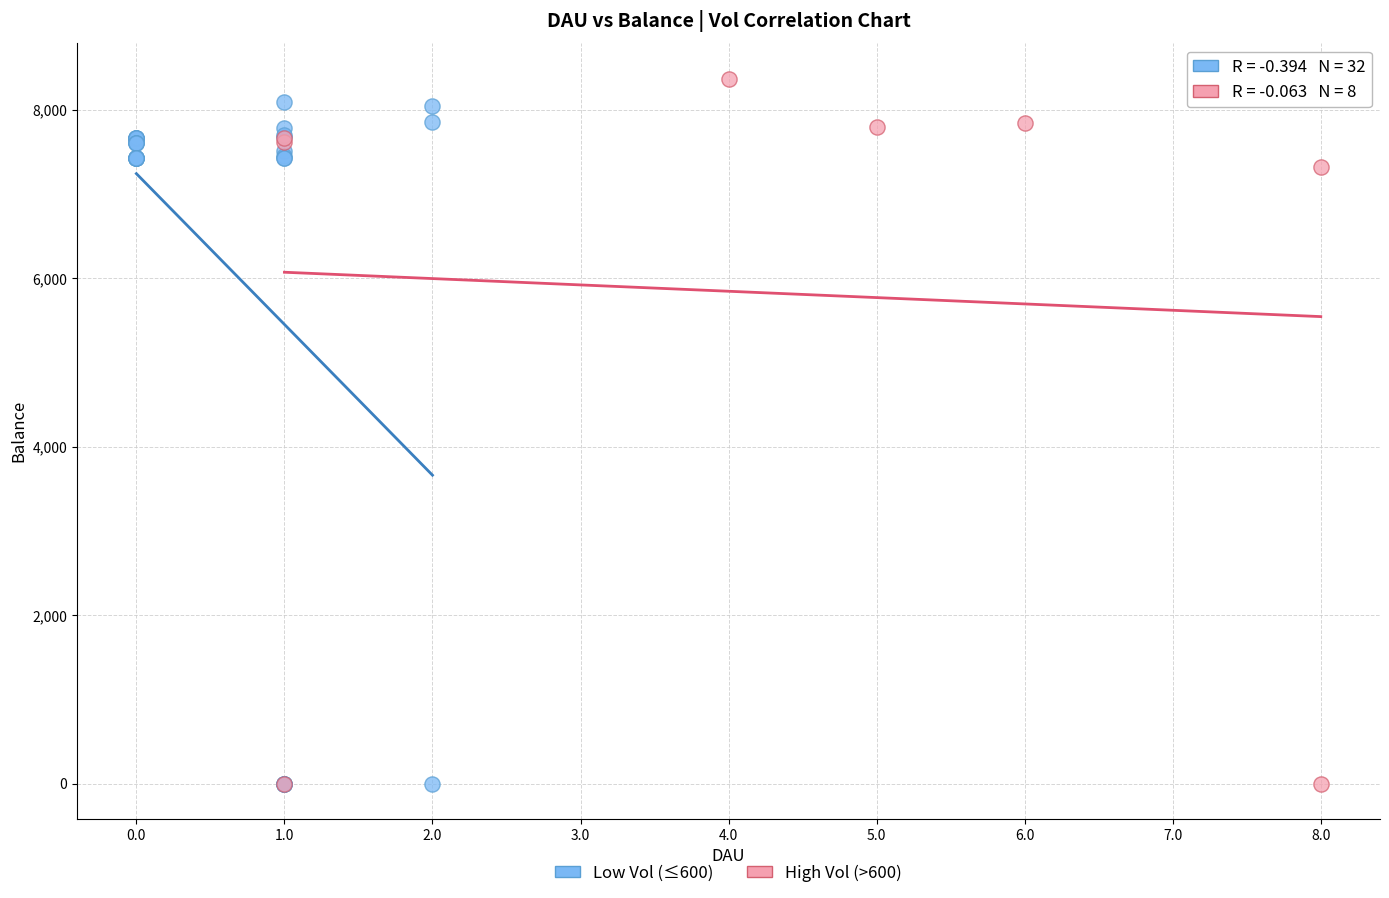

Which series has the largest Y range (max minus min)?

High Vol (>600)